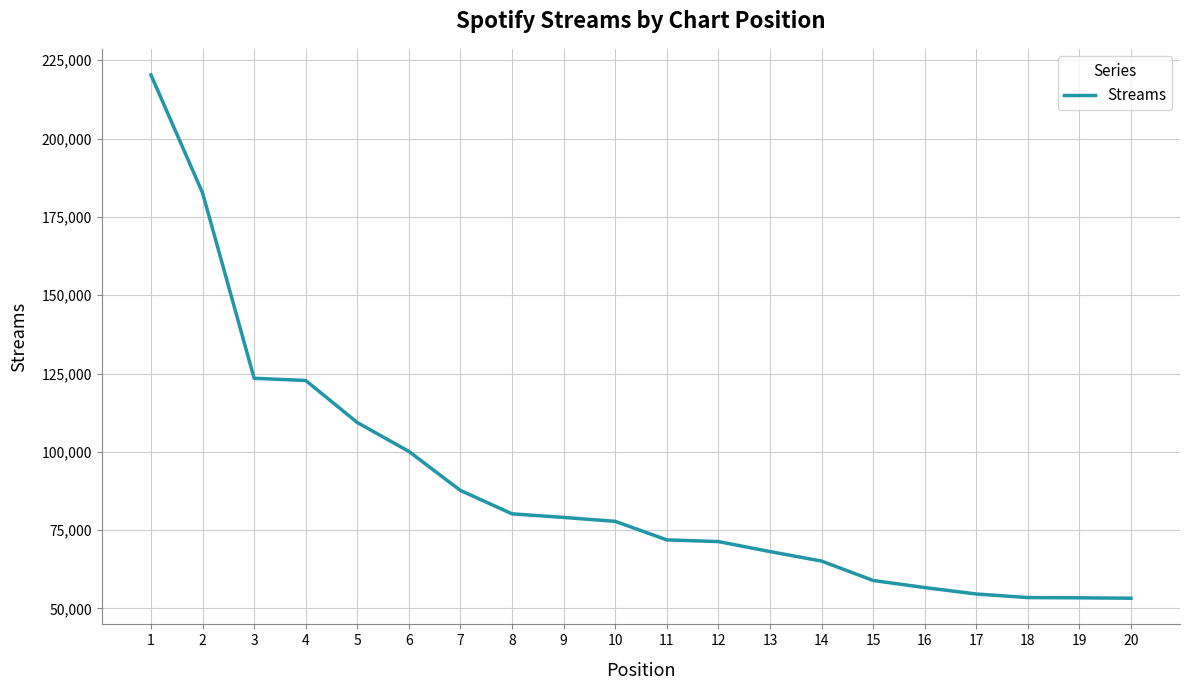

The value at 4 is 122769. True or false?

True